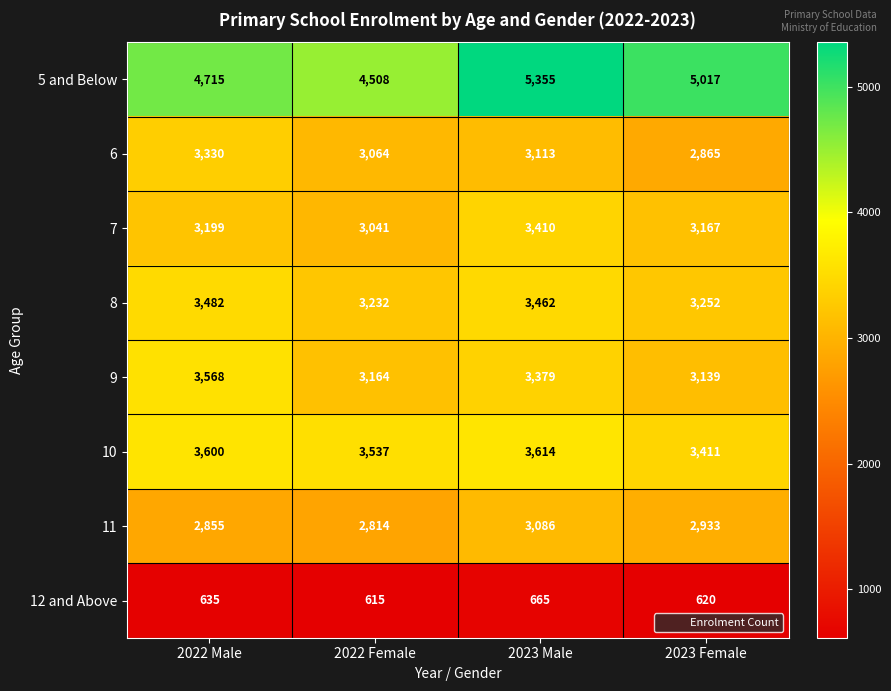

At which label is 12 and Above closest to 640?

2022 Male